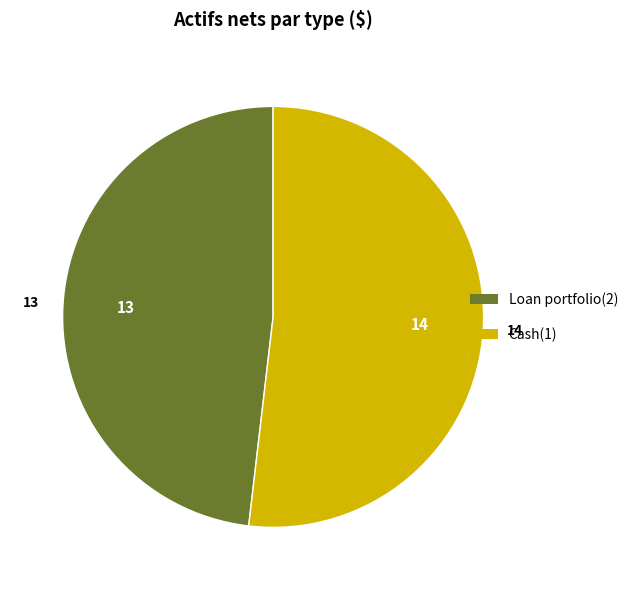

Is it true that Cash(1) is 59% of the pie?

False